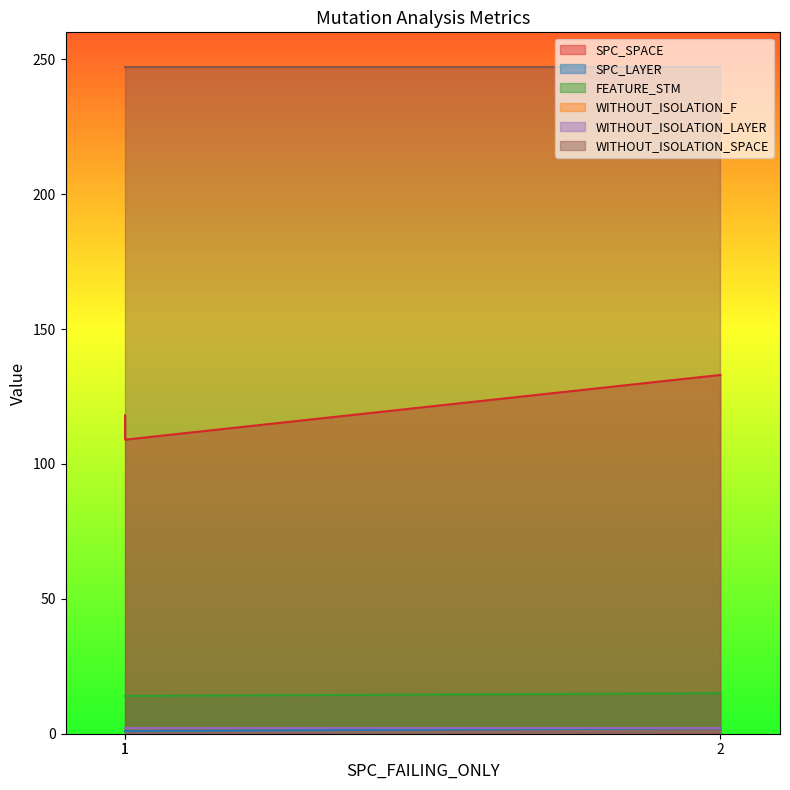

At which category does the chart reach its minimum across all series?

1